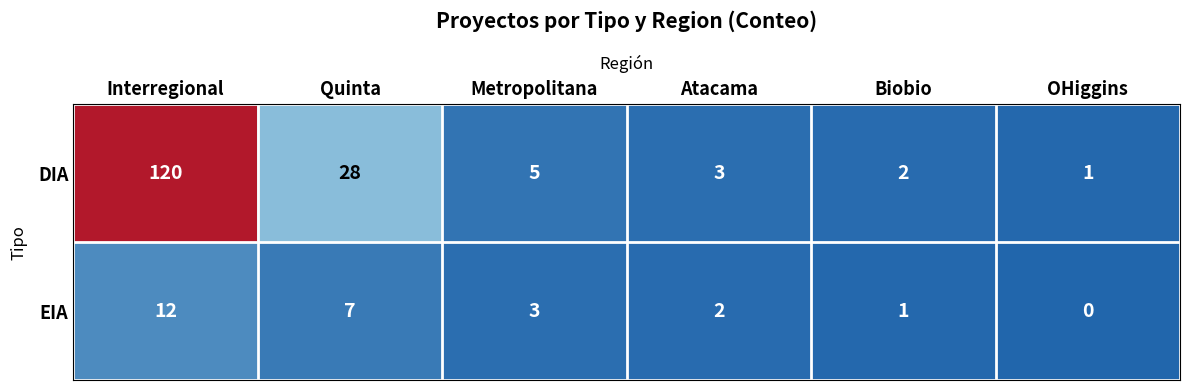

At which category is the sum across all series the highest?

Interregional